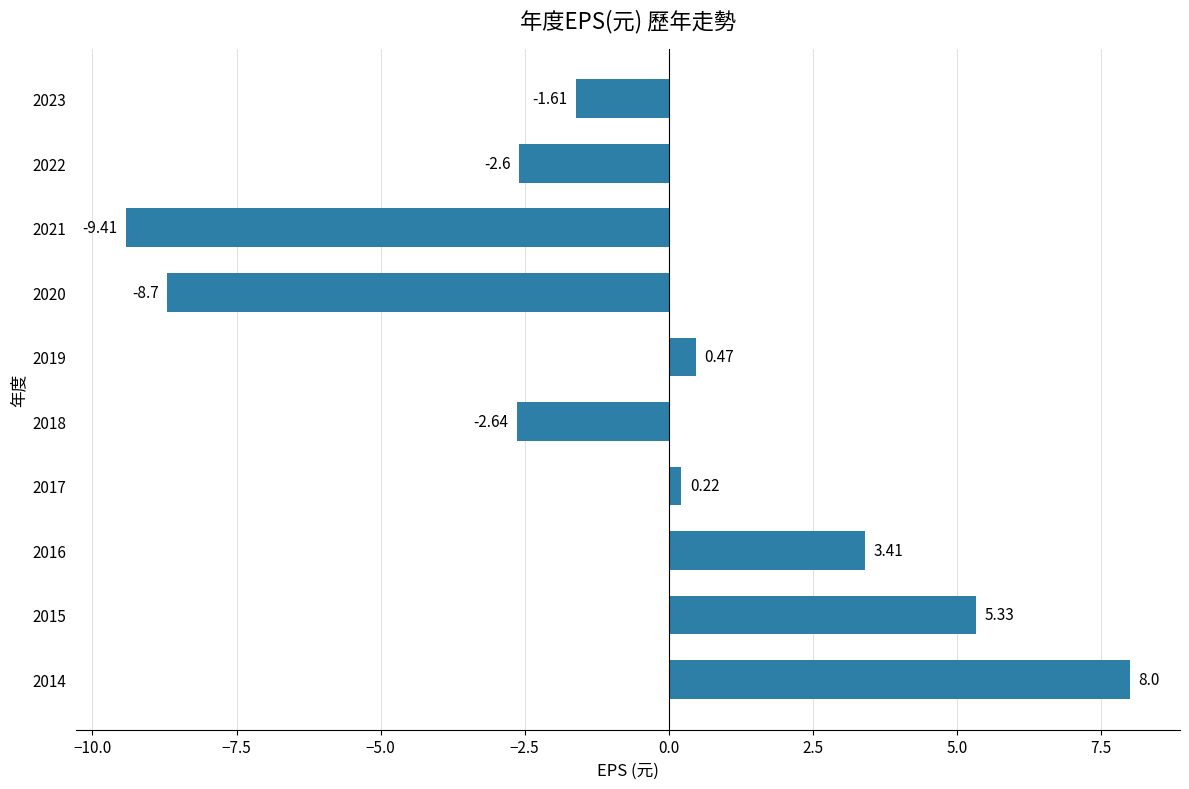

How many negative values are there?

5